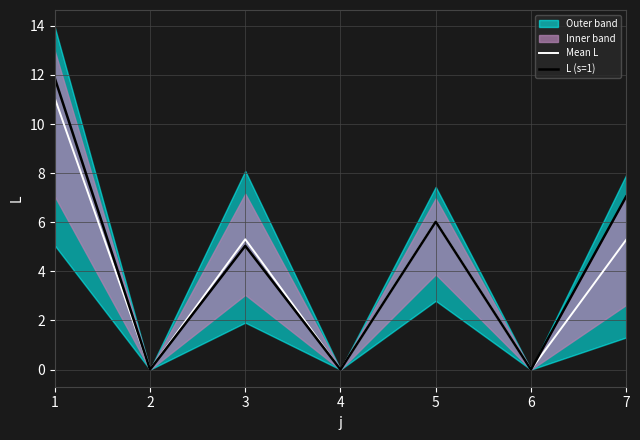

True or false: L (s=1) has more than 0 interior local peaks.

True